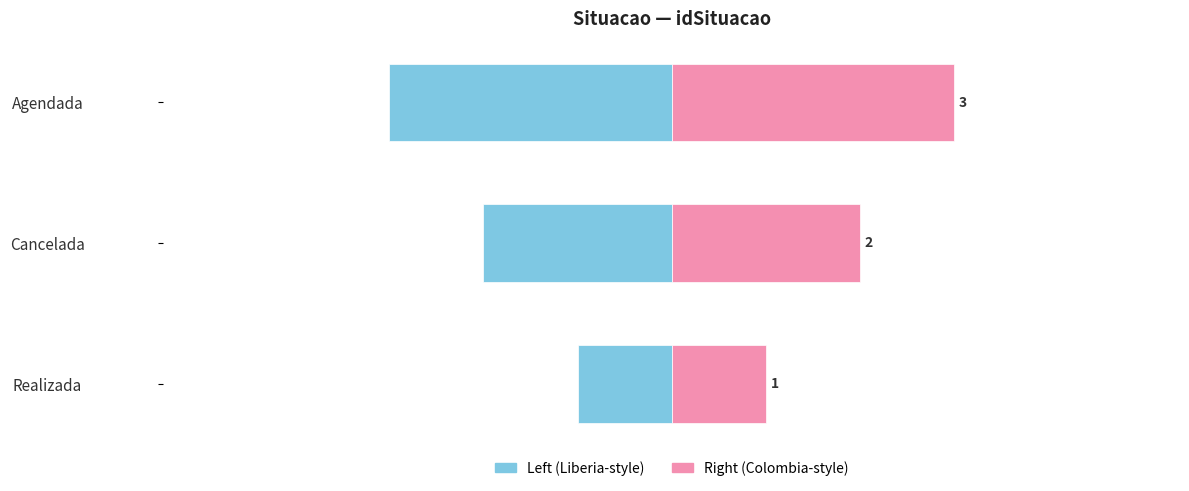

What is the value of the idSituacao (left) bar at the 1st from the left?

-1